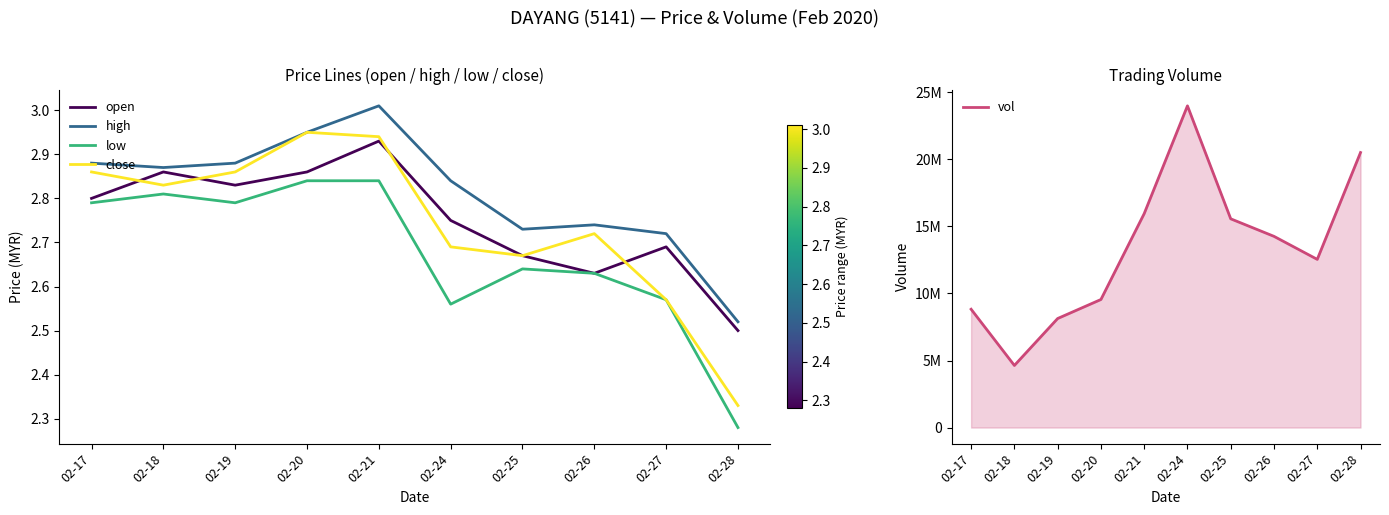

What are all the series names shown in the legend?

open, high, low, close, vol